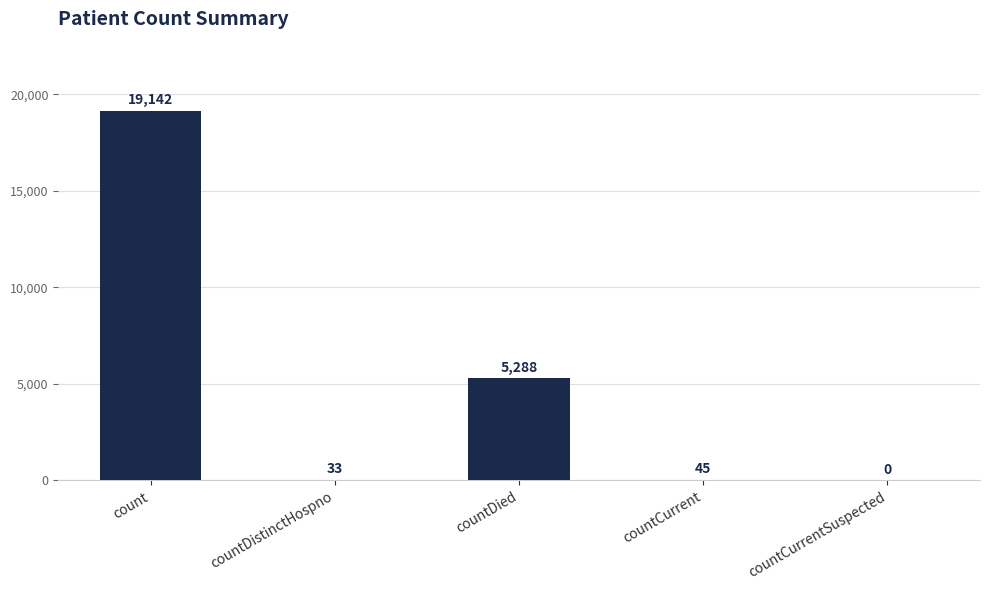

Between countCurrentSuspected and count, which is larger?

count